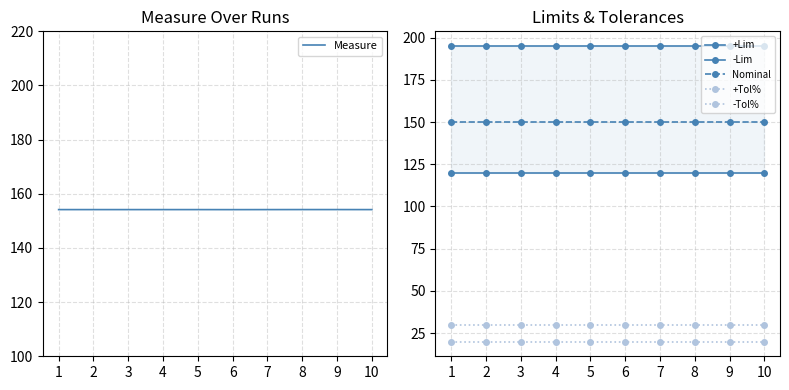

Reading left to right, transcribe all the data shown in this chart.

Measure: 1=154.2	2=154.2	3=154.2	4=154.2	5=154.2	6=154.2	7=154.2	8=154.2	9=154.2	10=154.2
+Lim: 1=195.0	2=195.0	3=195.0	4=195.0	5=195.0	6=195.0	7=195.0	8=195.0	9=195.0	10=195.0
-Lim: 1=120.0	2=120.0	3=120.0	4=120.0	5=120.0	6=120.0	7=120.0	8=120.0	9=120.0	10=120.0
Nominal: 1=150.0	2=150.0	3=150.0	4=150.0	5=150.0	6=150.0	7=150.0	8=150.0	9=150.0	10=150.0
+Tol%: 1=30.0	2=30.0	3=30.0	4=30.0	5=30.0	6=30.0	7=30.0	8=30.0	9=30.0	10=30.0
-Tol%: 1=20.0	2=20.0	3=20.0	4=20.0	5=20.0	6=20.0	7=20.0	8=20.0	9=20.0	10=20.0